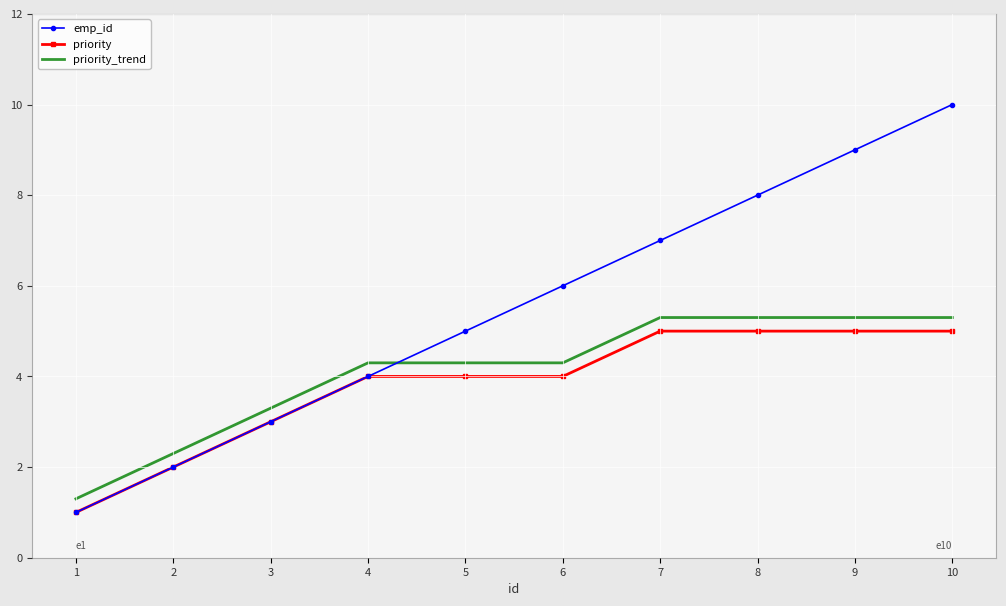

What is the difference between the highest and lowest values at 1?

0.3